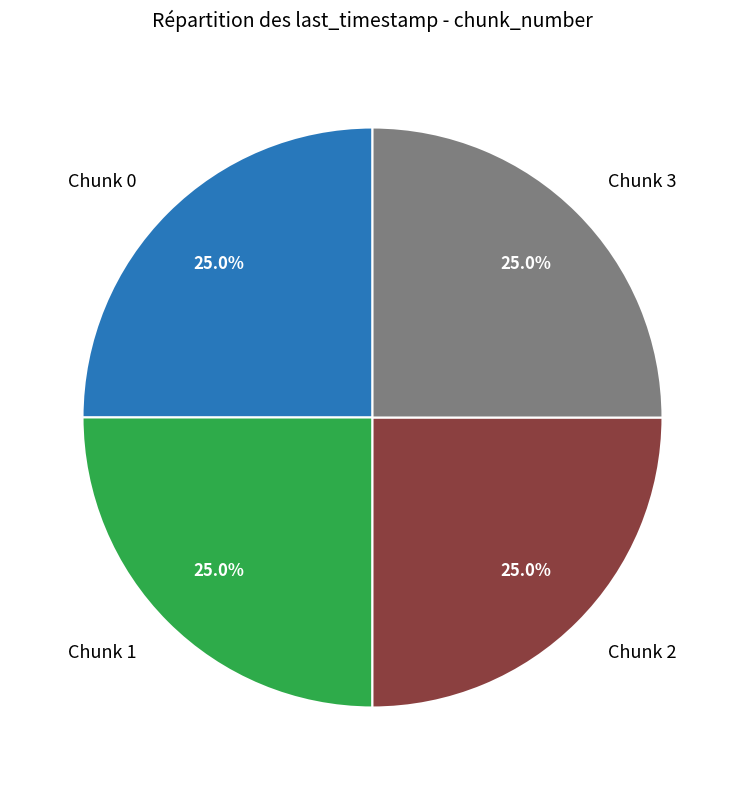

Is Chunk 3 the majority of the pie?

No